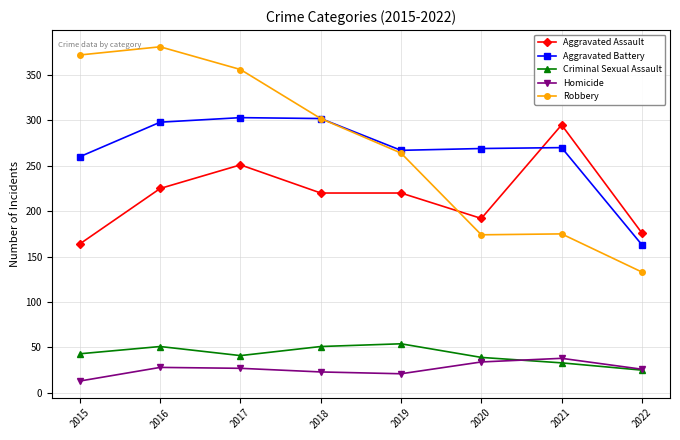

What is the difference between the maximum and minimum values in the Criminal Sexual Assault series?

29